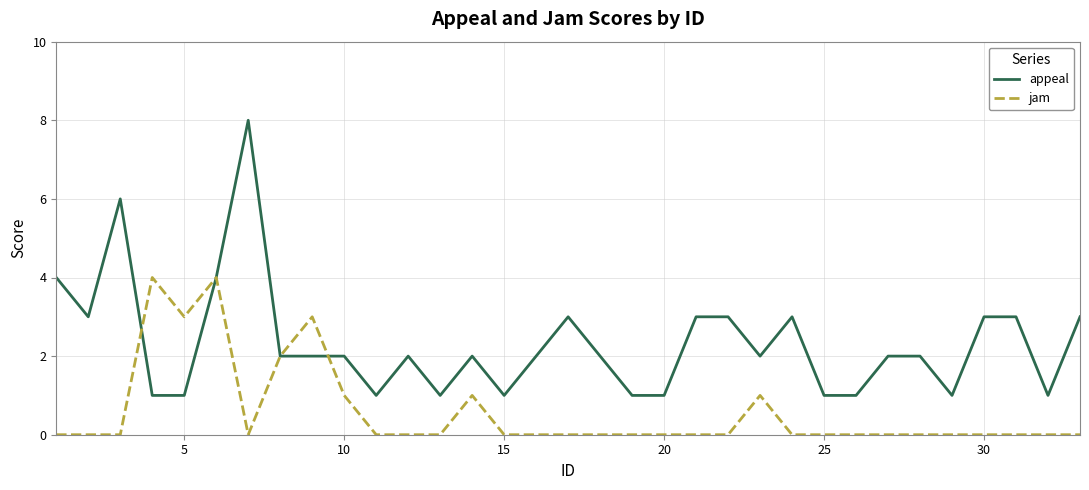

List the series in order of their peak value, lowest first.

jam, appeal